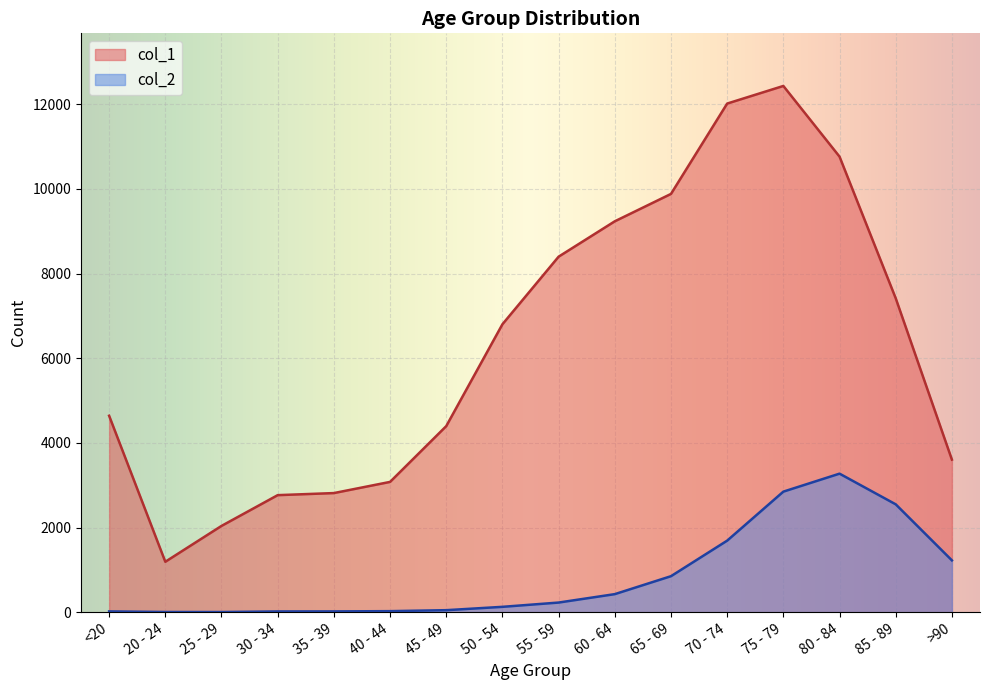

Which category has the highest value in the col_1 series?

75 - 79